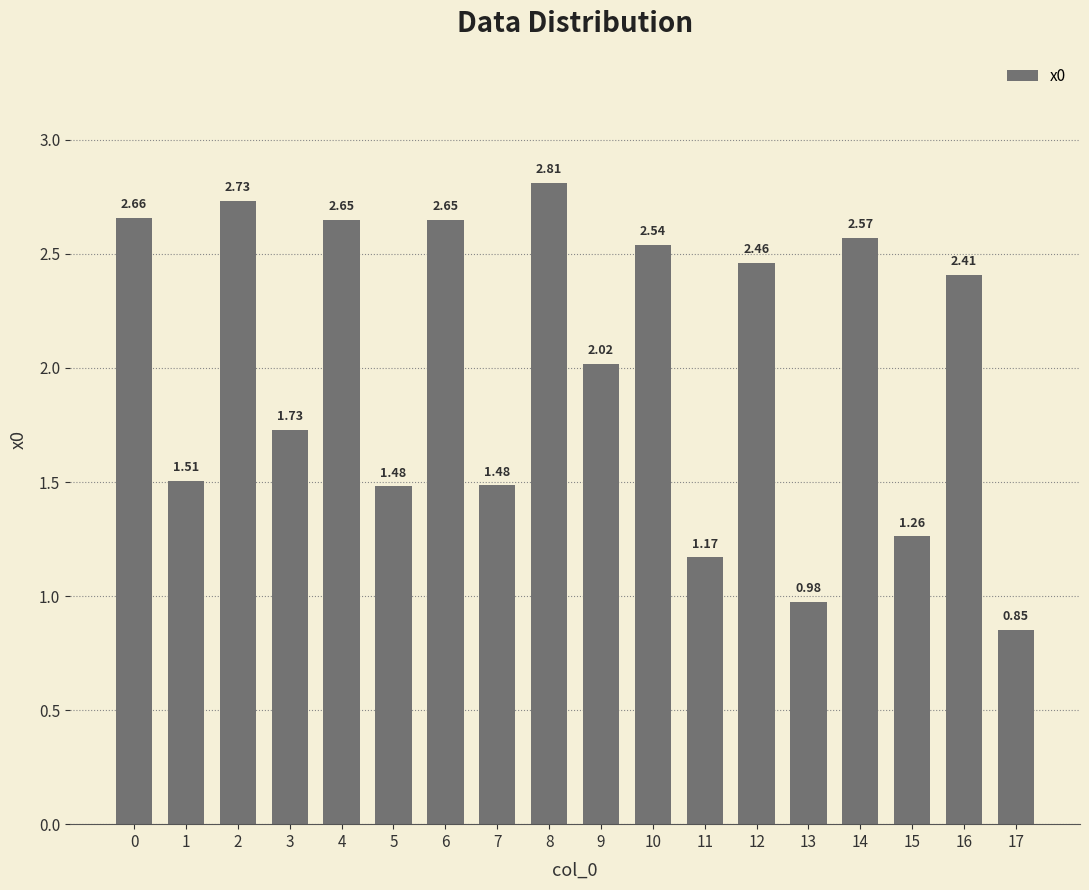

The chart shows a value of 3.0 at 3. True or false?

False